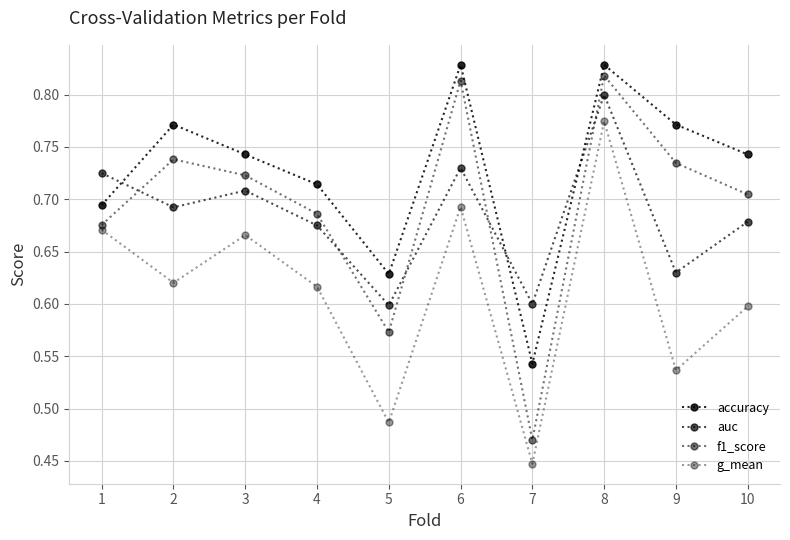

Reading right to left, list all the values displayed in this chart.

accuracy: 0.7	0.8	0.8	0.5	0.8	0.6	0.7	0.7	0.8	0.7
auc: 0.7	0.6	0.8	0.6	0.7	0.6	0.7	0.7	0.7	0.7
f1_score: 0.7	0.7	0.8	0.5	0.8	0.6	0.7	0.7	0.7	0.7
g_mean: 0.6	0.5	0.8	0.4	0.7	0.5	0.6	0.7	0.6	0.7